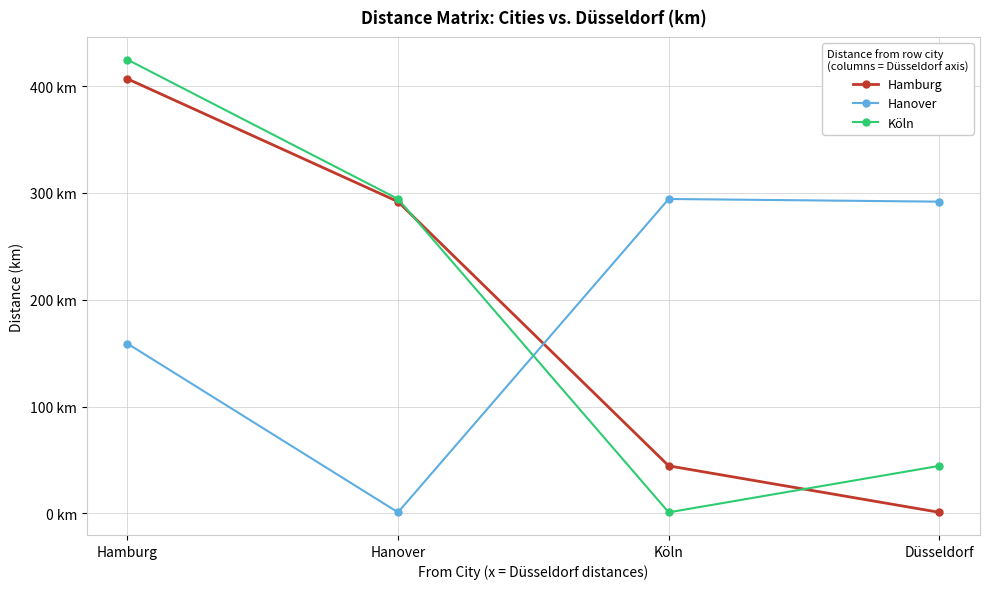

Which series has the largest range (max minus min)?

Köln